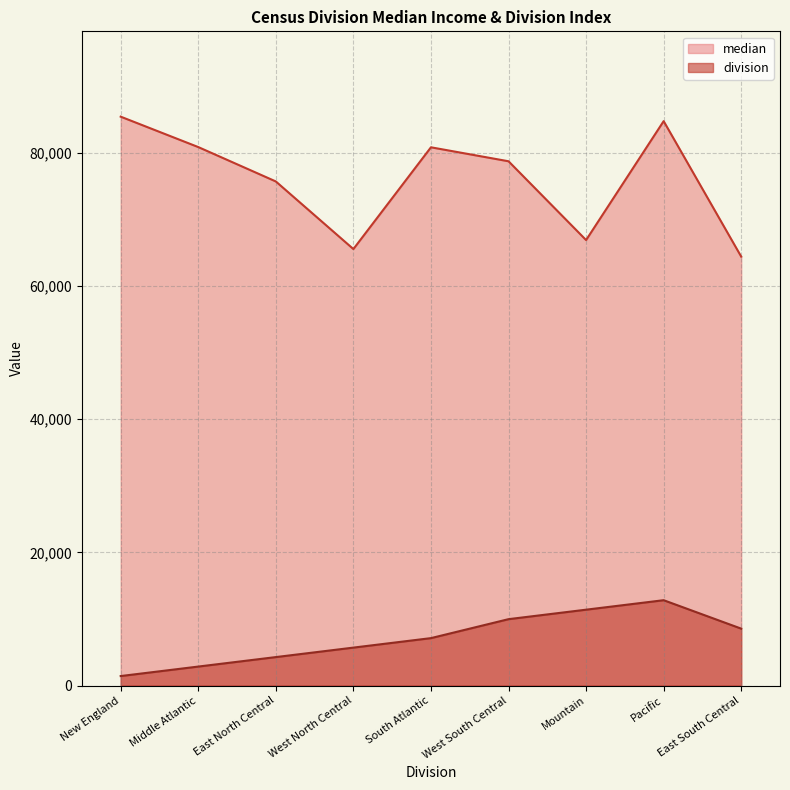

What value does the median series have at West North Central?

65536.0